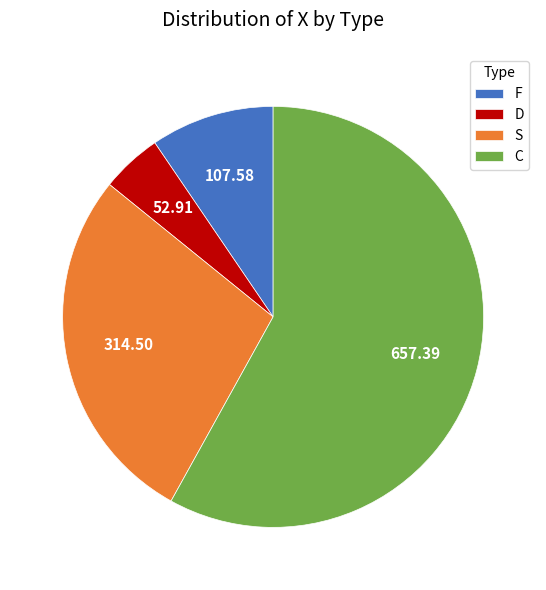

Does D represent more than half of the total?

No